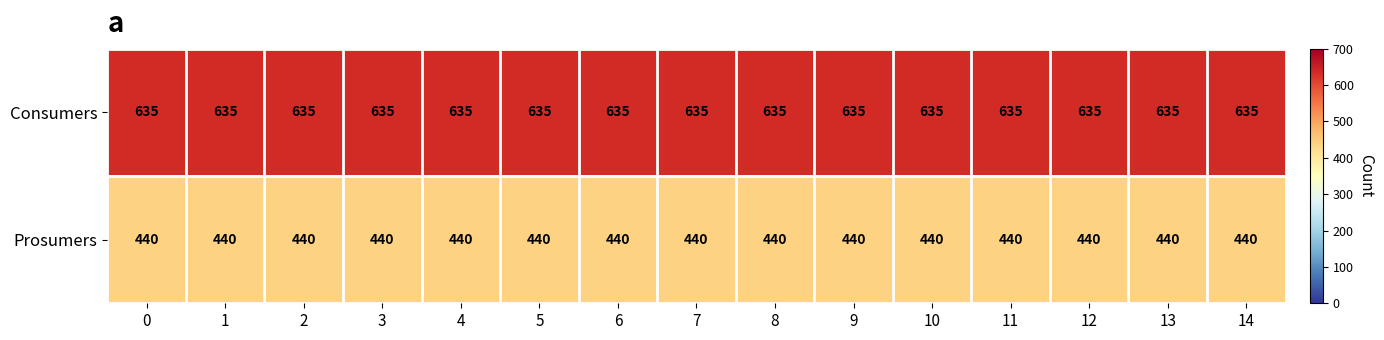

Rank the series at 14 from highest to lowest value.

Consumers, Prosumers